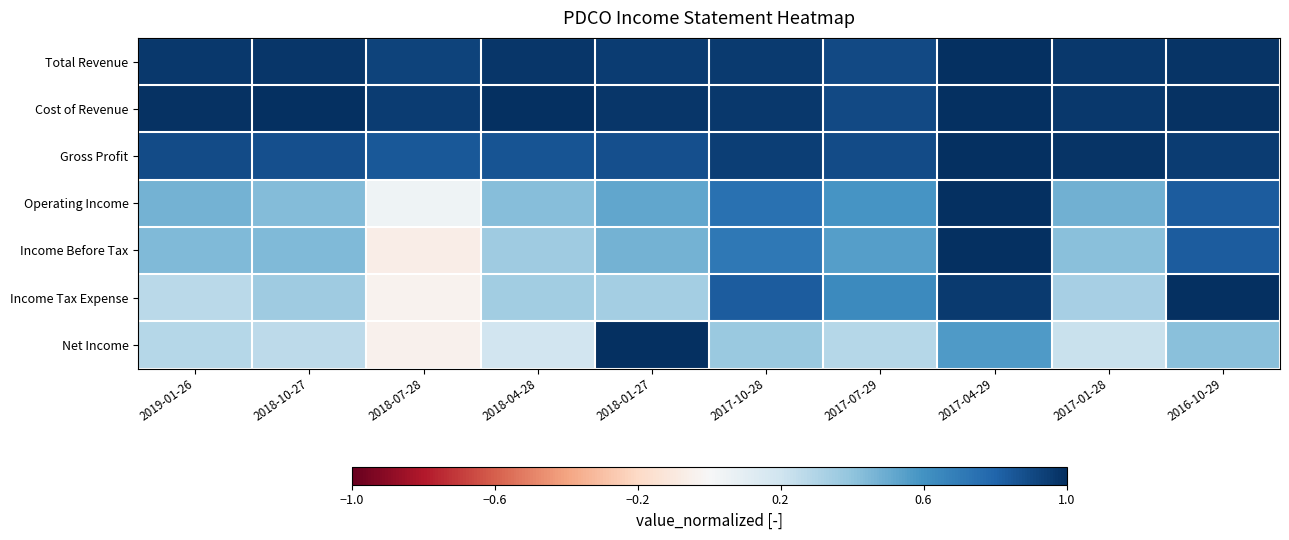

Rank the series by their maximum value, from highest to lowest.

Total Revenue, Cost of Revenue, Gross Profit, Operating Income, Income Before Tax, Income Tax Expense, Net Income